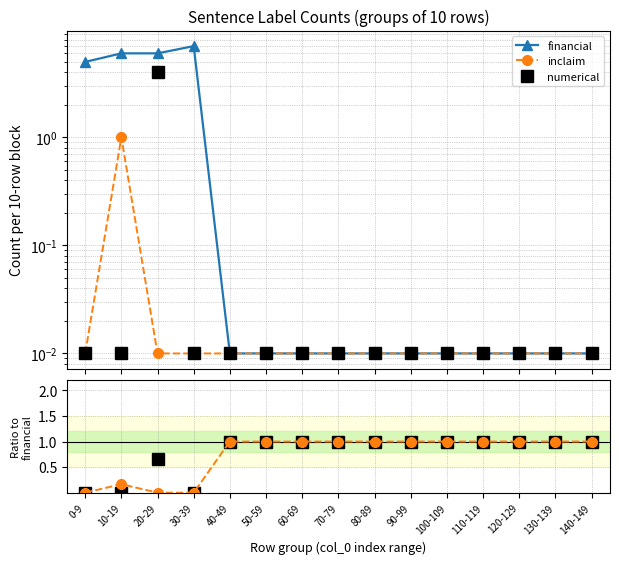

Which series has the largest total across all categories?

financial